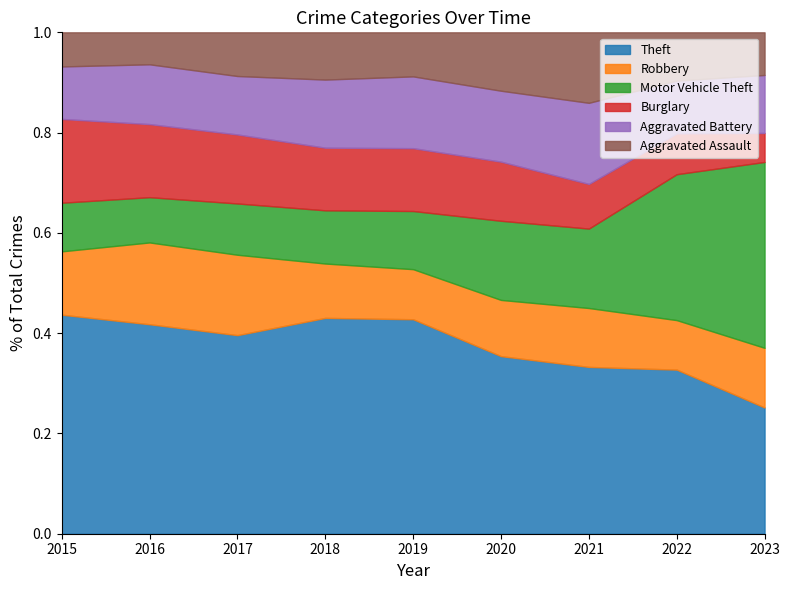

Read the Burglary value at 2020, to the nearest 10.

240